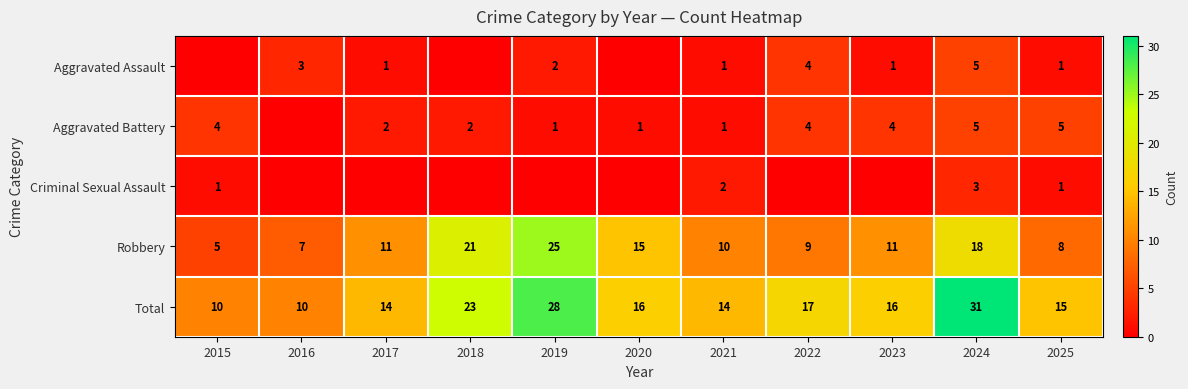

What is the total value across all series at 2022?

34